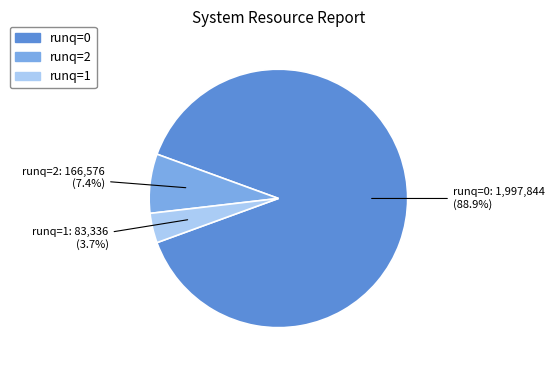

Does any single category account for the majority?

Yes